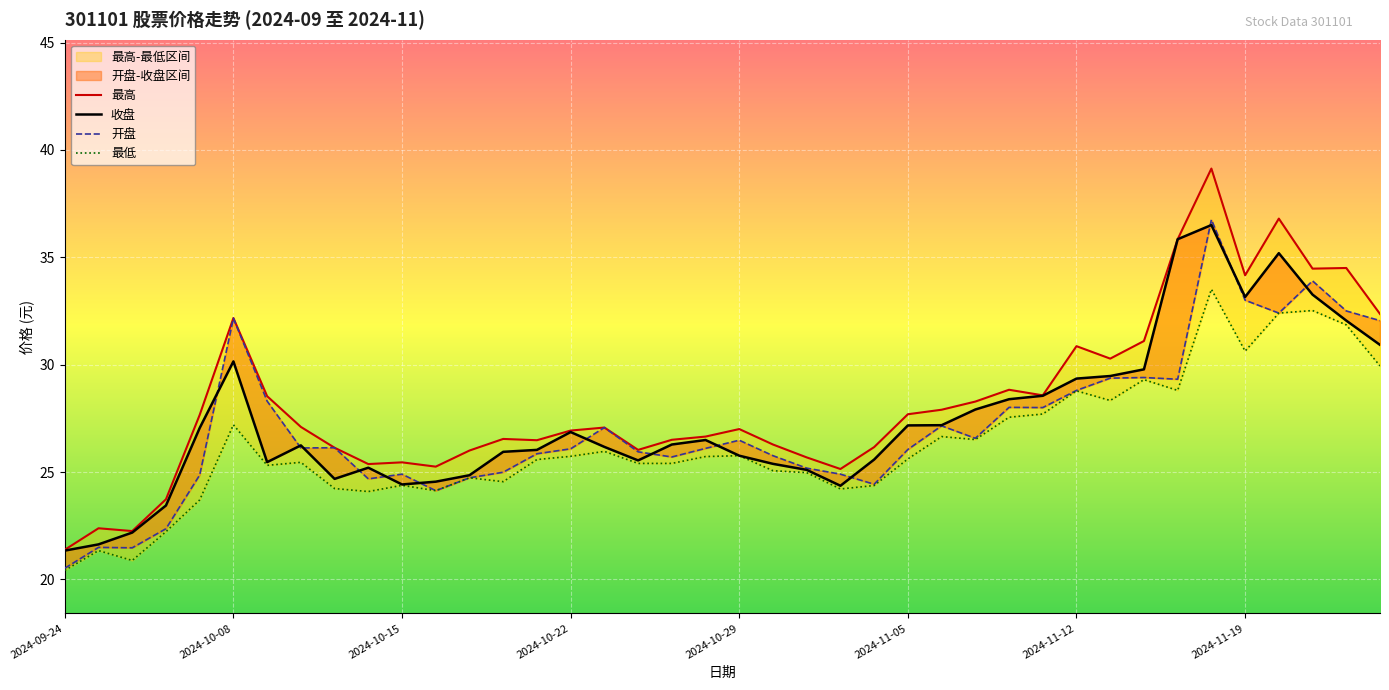

Reading left to right, what are all the values shown in this chart?

最高: 21.4	22.4	22.2	23.7	27.7	32.2	28.5	27.1	26.1	25.4	25.4	25.2	26.0	26.5	26.5	26.9	27.1	26.0	26.5	26.6	27.0	26.3	25.7	25.1	26.2	27.7	27.9	28.3	28.8	28.6	30.9	30.3	31.1	35.8	39.1	34.2	36.8	34.5	34.5	32.4
收盘: 21.3	21.6	22.2	23.4	27.1	30.1	25.5	26.2	24.7	25.2	24.4	24.6	24.9	25.9	26.0	26.9	26.2	25.5	26.3	26.5	25.8	25.4	25.1	24.4	25.6	27.2	27.2	27.9	28.4	28.6	29.4	29.5	29.8	35.8	36.5	33.1	35.2	33.3	32.0	30.9
开盘: 20.5	21.5	21.5	22.4	24.9	32.2	28.3	26.1	26.1	24.7	24.9	24.1	24.7	25.0	25.9	26.1	27.1	25.9	25.7	26.1	26.5	25.8	25.2	24.9	24.4	26.1	27.1	26.6	28.0	28.0	28.8	29.4	29.4	29.3	36.8	33.0	32.4	33.9	32.5	32.0
最低: 20.4	21.3	20.9	22.2	23.7	27.2	25.3	25.4	24.2	24.1	24.4	24.1	24.7	24.6	25.6	25.7	26.0	25.4	25.4	25.7	25.8	25.1	25.0	24.2	24.4	25.6	26.6	26.5	27.6	27.7	28.8	28.3	29.3	28.8	33.5	30.6	32.4	32.5	31.9	29.9